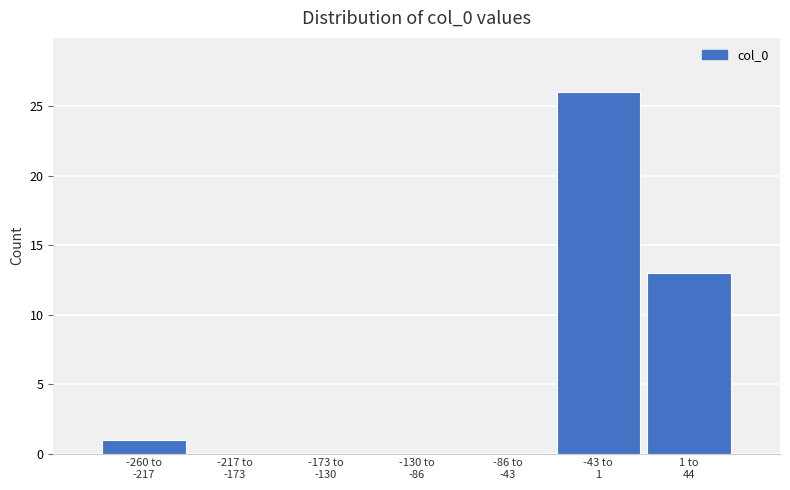

What is the maximum value shown in the chart?

26